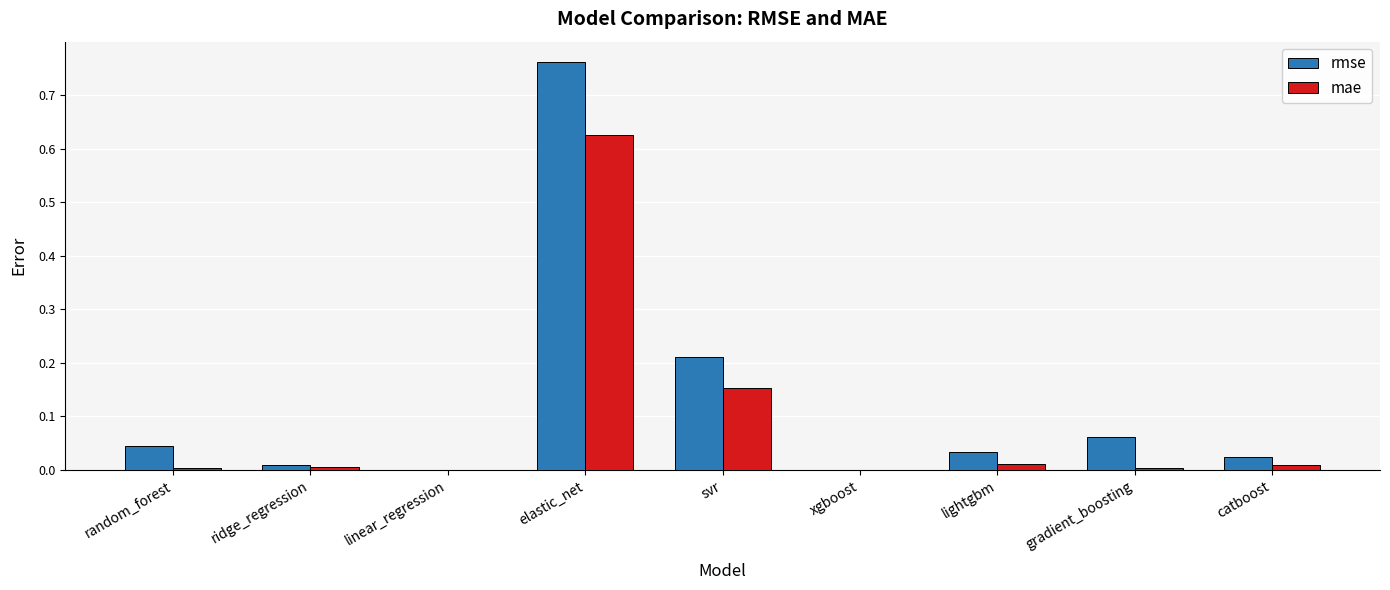

What is the sum of all rmse values?

1.1